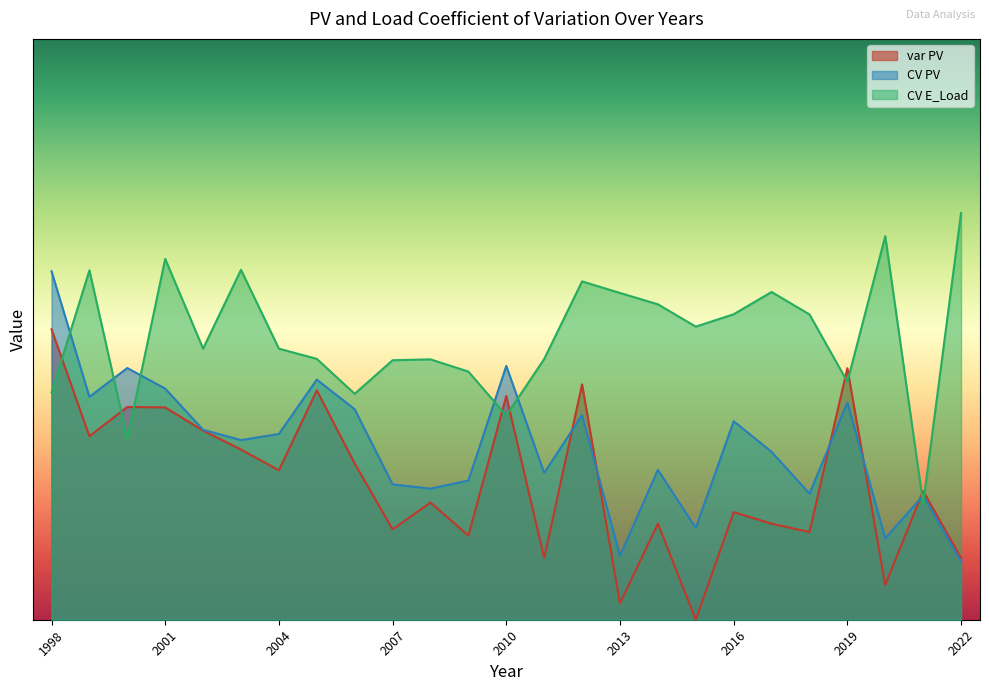

How many data points does each series have?

25